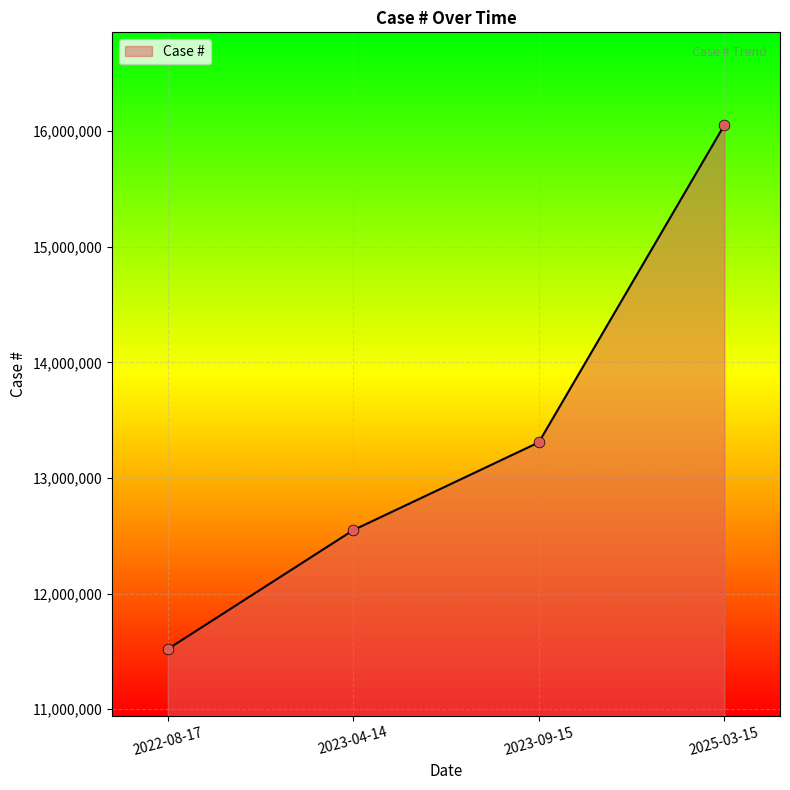

Between 2023-09-15 and 2022-08-17, which is larger?

2023-09-15